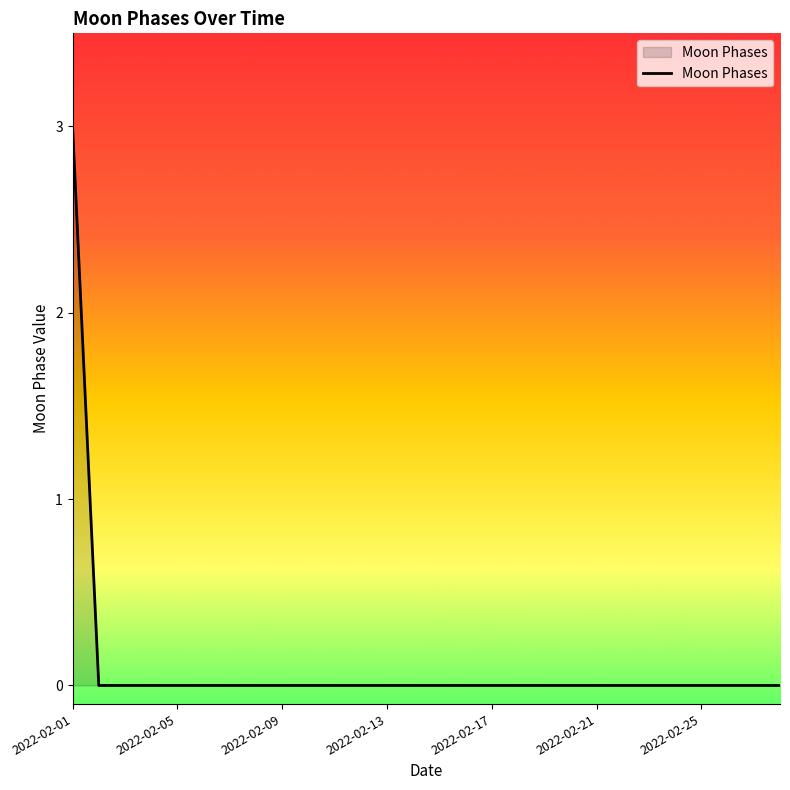

What is the maximum value shown in the chart?

3